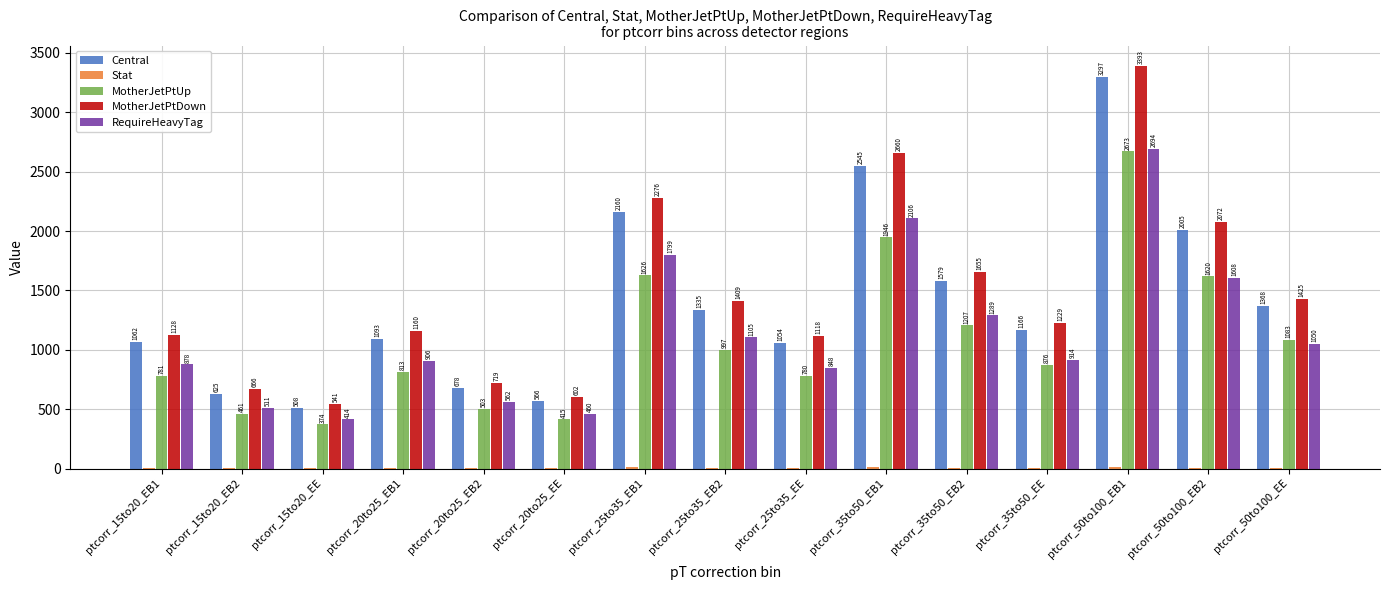

Which series has the widest spread of values?

MotherJetPtDown